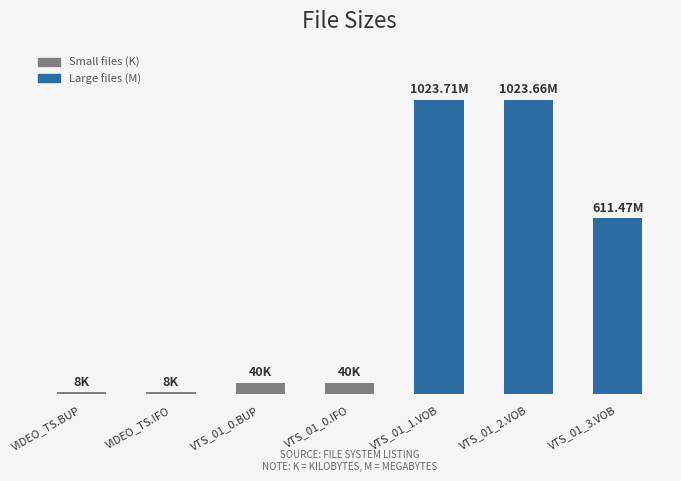

The value at VTS_01_1.VOB is 1023.7. True or false?

True